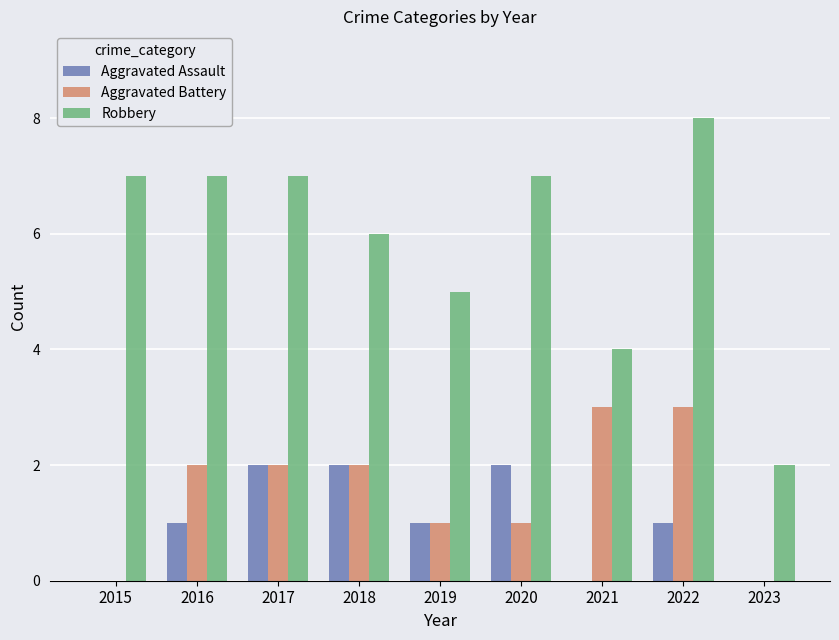

What is the difference between the Aggravated Assault values at 2018 and 2016?

1